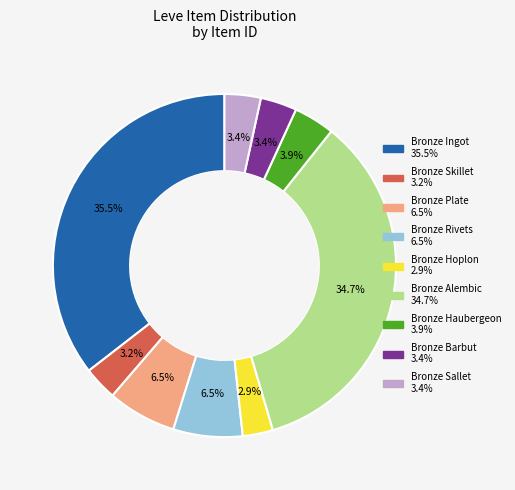

What percentage is NOT represented by Bronze Sallet?

96.6%